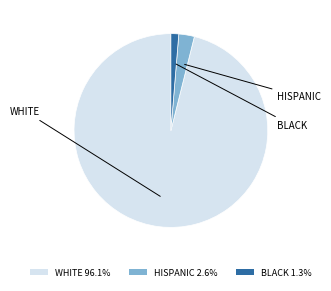

Is there any slice that represents more than half of the pie?

Yes